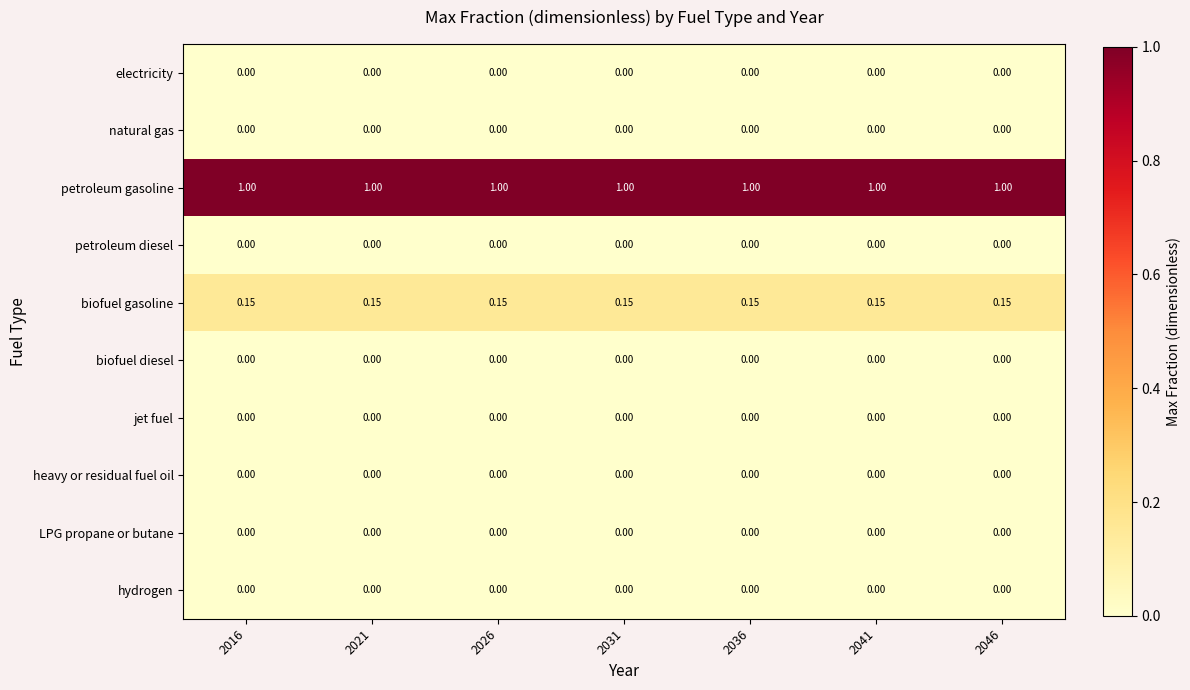

Which series has the largest total across all categories?

petroleum gasoline